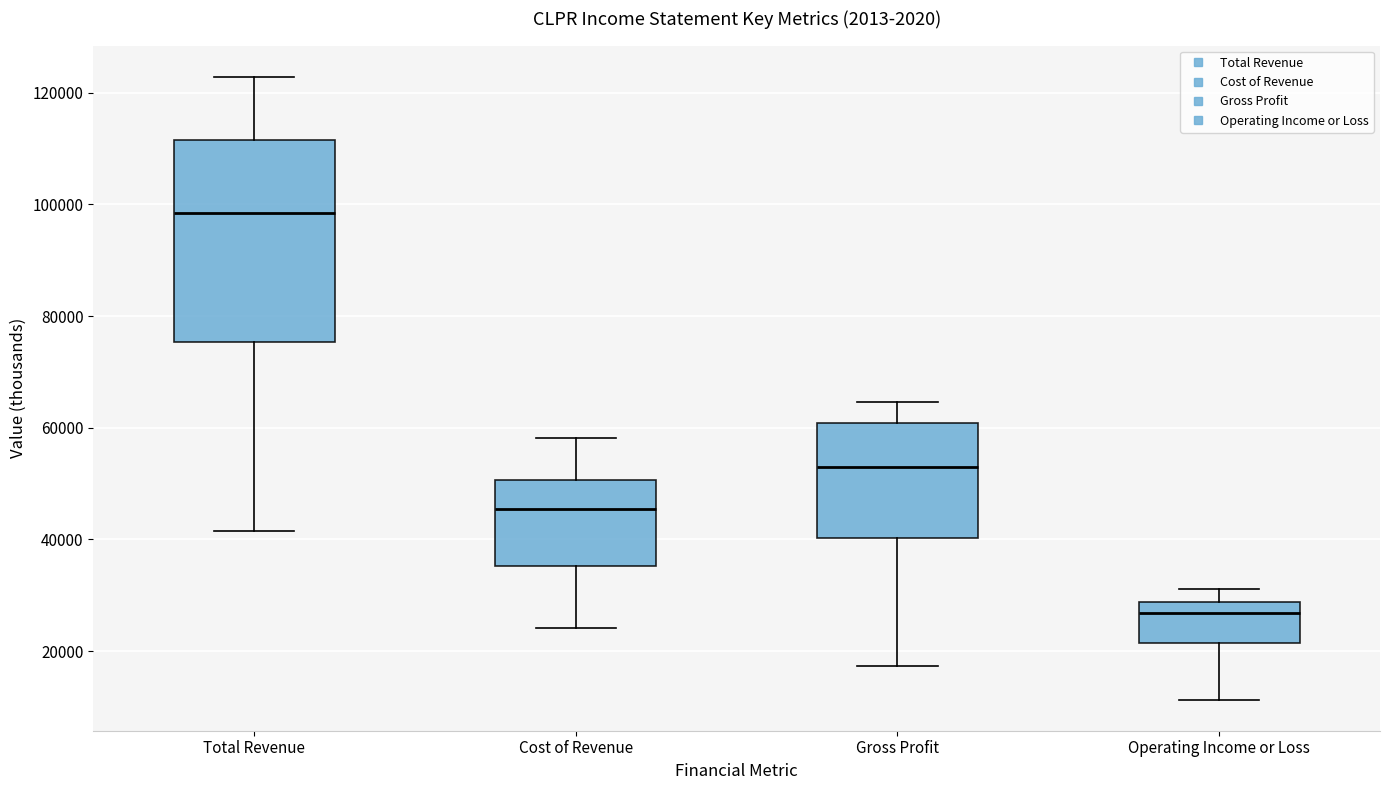

Where does the median line of the box for Operating Income or Loss sit on the y-axis? The values are not printed on the chart, so give them approximately, as read against the axis.

26000